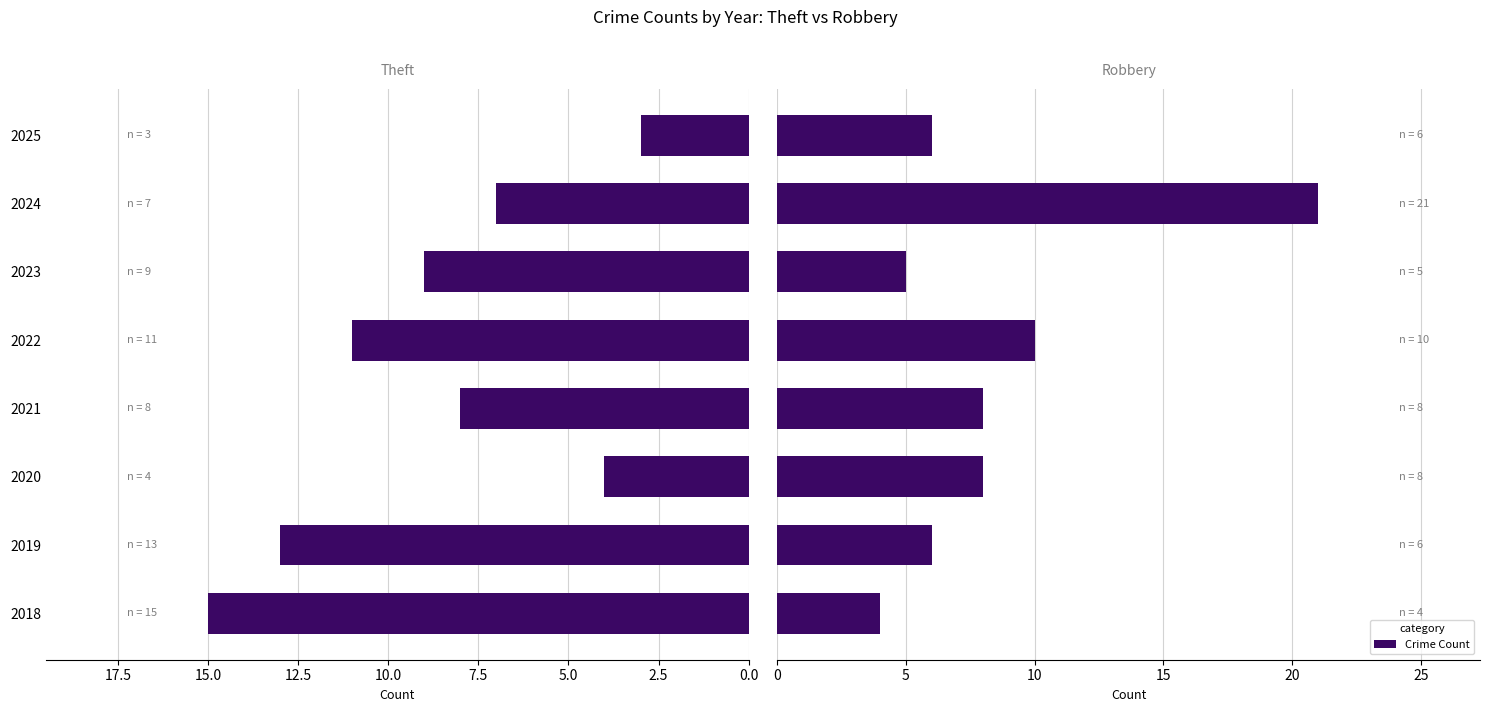

List the series in order of their peak value, lowest first.

Theft, Robbery